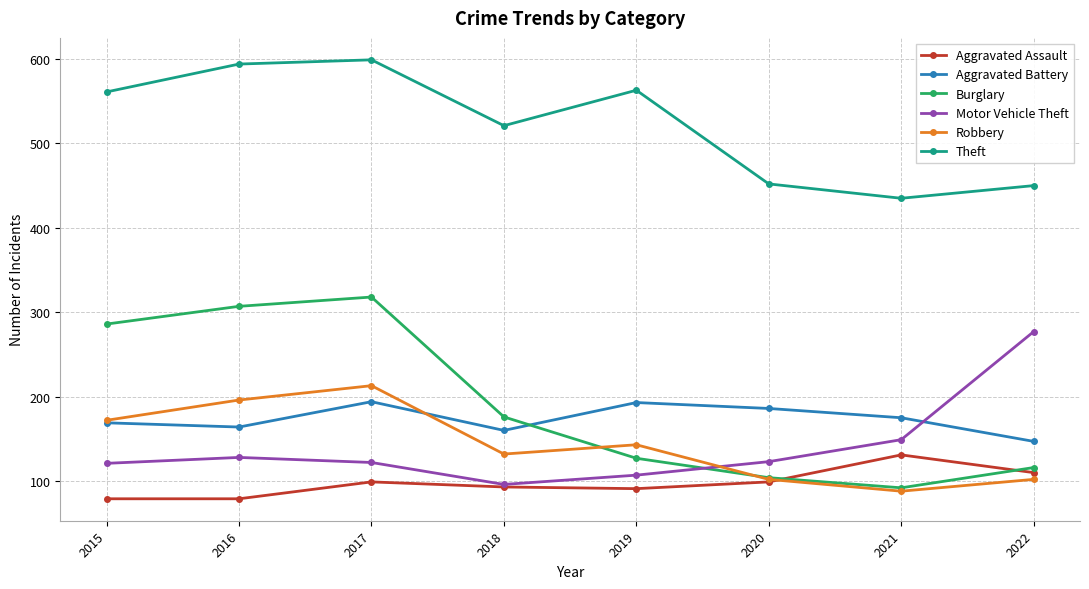

At which label does Robbery reach its minimum?

2021